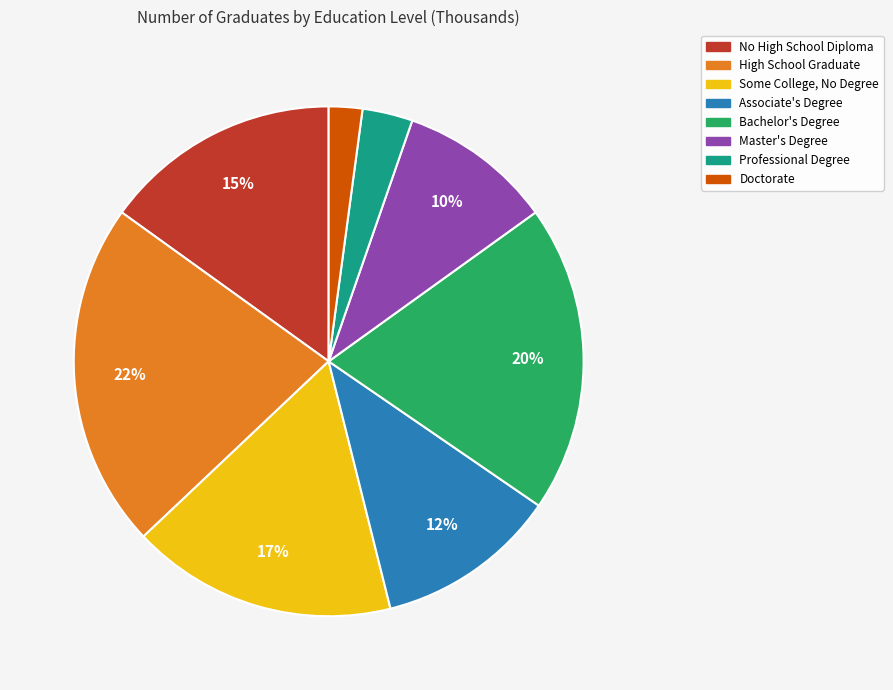

Do Doctorate and Associate's Degree together represent more than half of the pie?

No